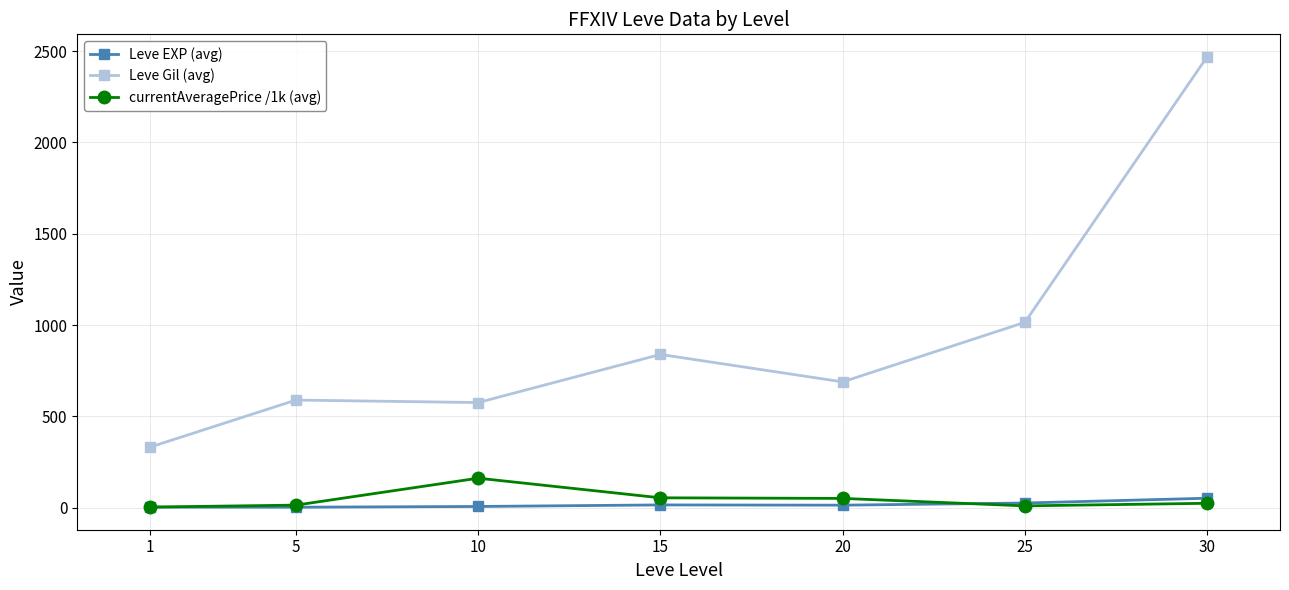

At how many categories does at least one series exceed 644?

4